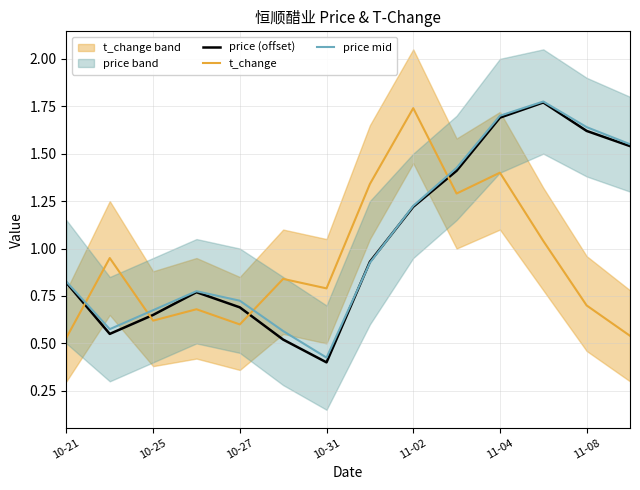

What is the difference between the maximum and minimum values in the price (offset) series?

1.4